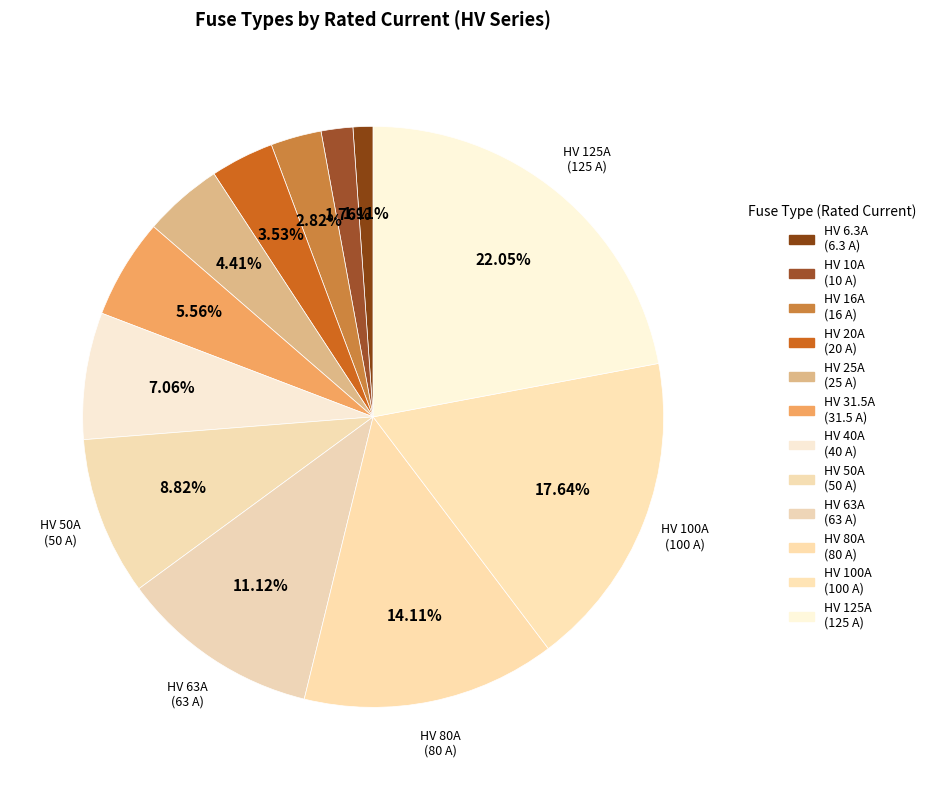

How many slices are in this pie chart?

12